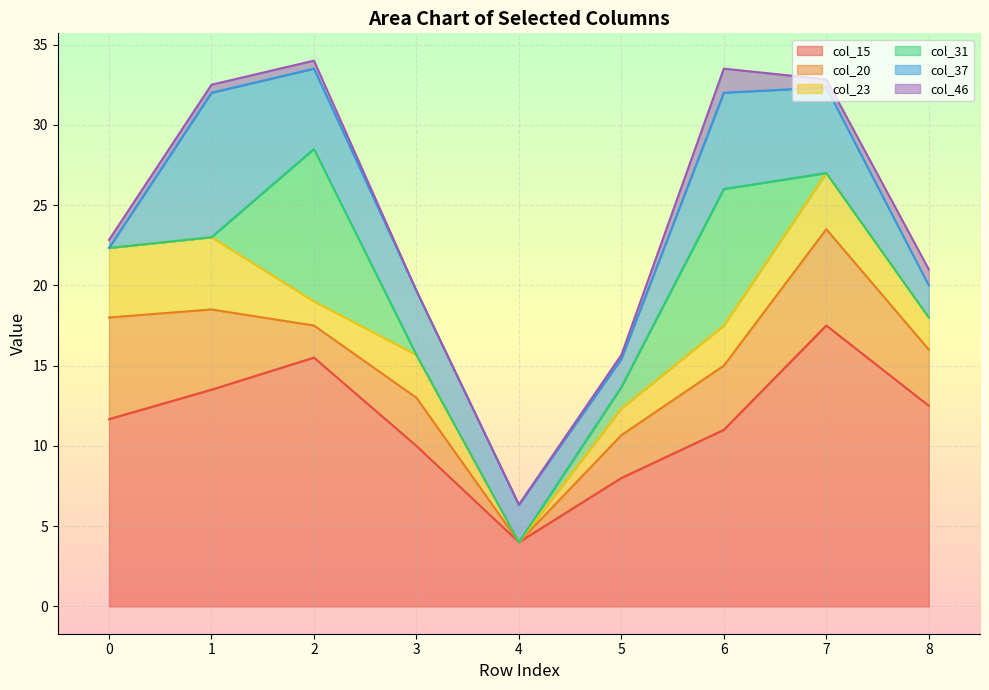

How many interior local valleys does the col_15 series have?

1